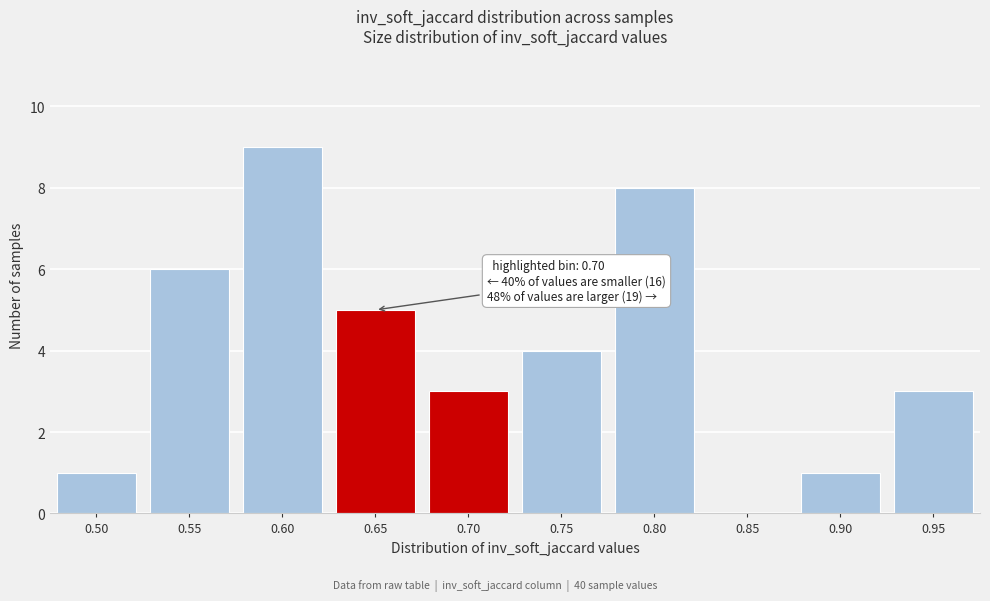

Reading left to right, transcribe all the data shown in this chart.

0.50=1	0.55=6	0.60=9	0.65=5	0.70=3	0.75=4	0.80=8	0.85=0	0.90=1	0.95=3